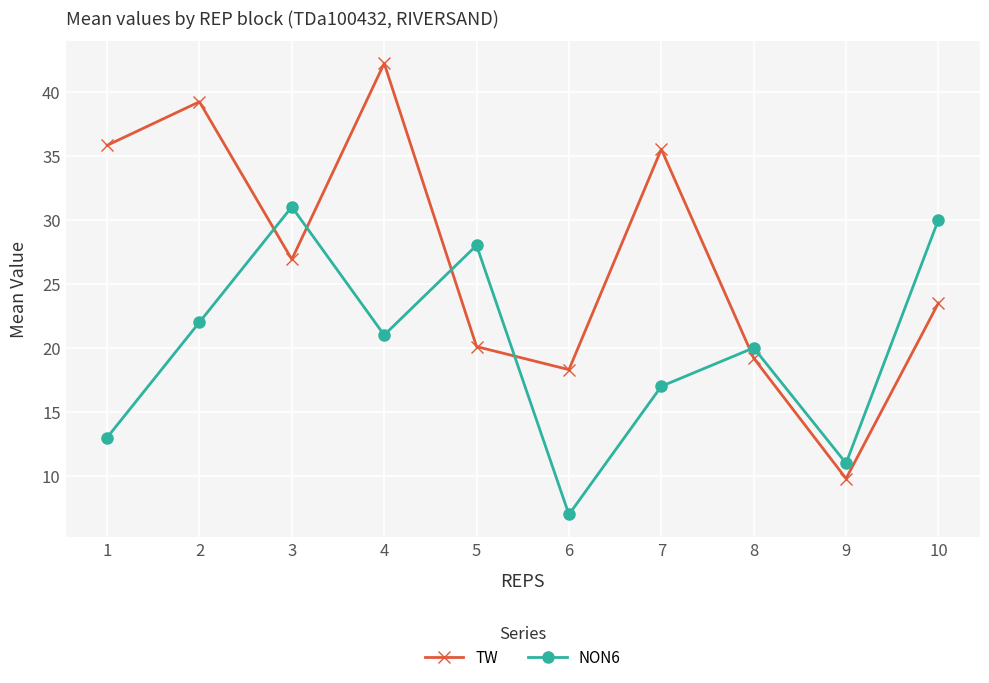

Between 2 and 10, which series saw the biggest shift?

TW